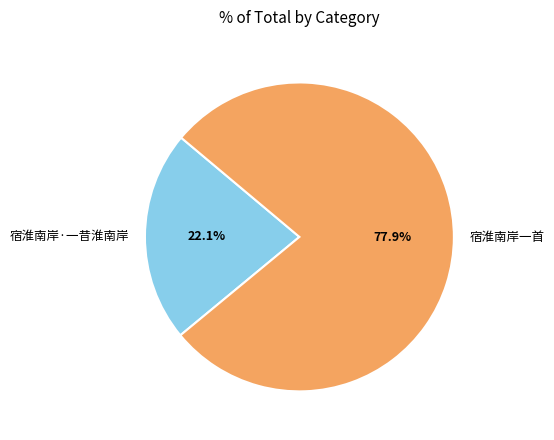

Combined, do 宿淮南岸一首 and 宿淮南岸·一昔淮南岸 account for over 50%?

Yes